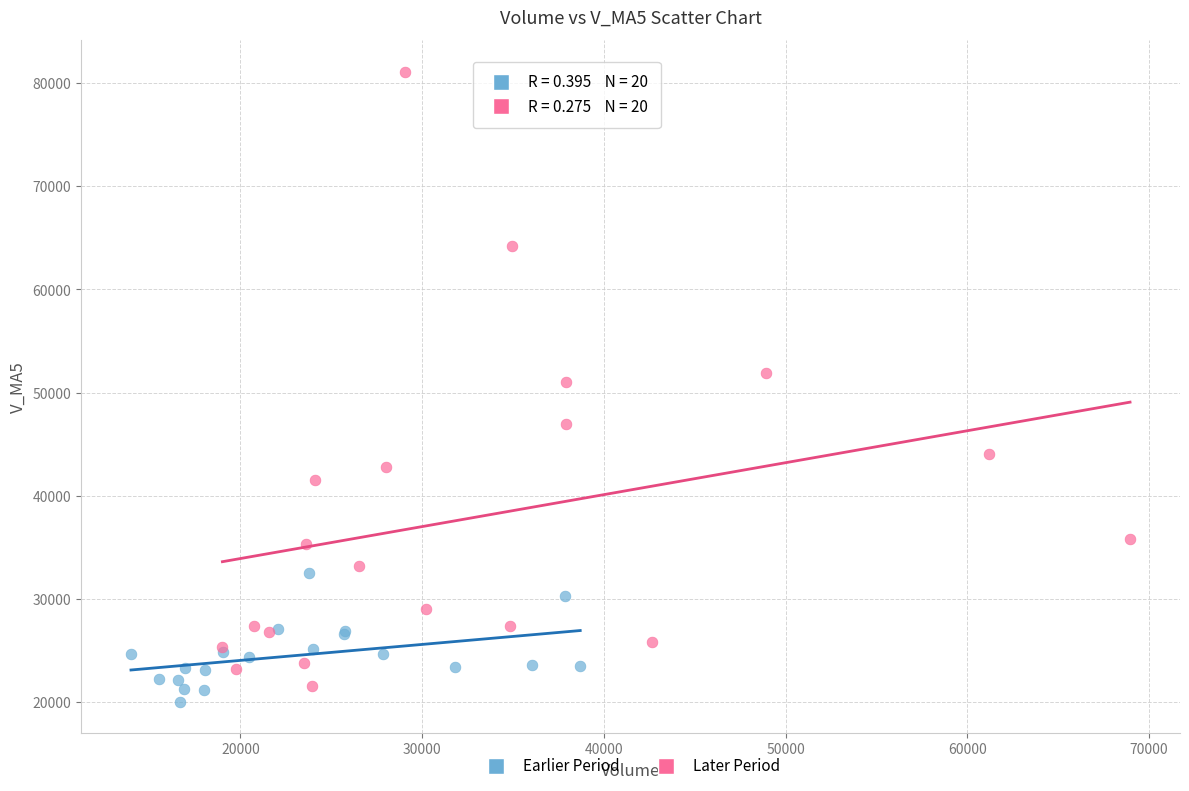

What are all the series names shown in the legend?

Earlier Period, Later Period